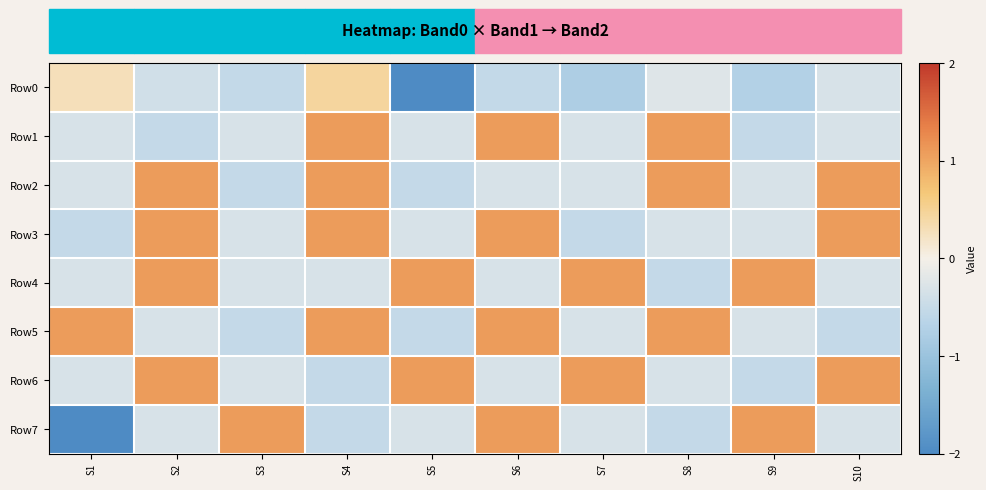

How many distinct data groups are displayed?

8